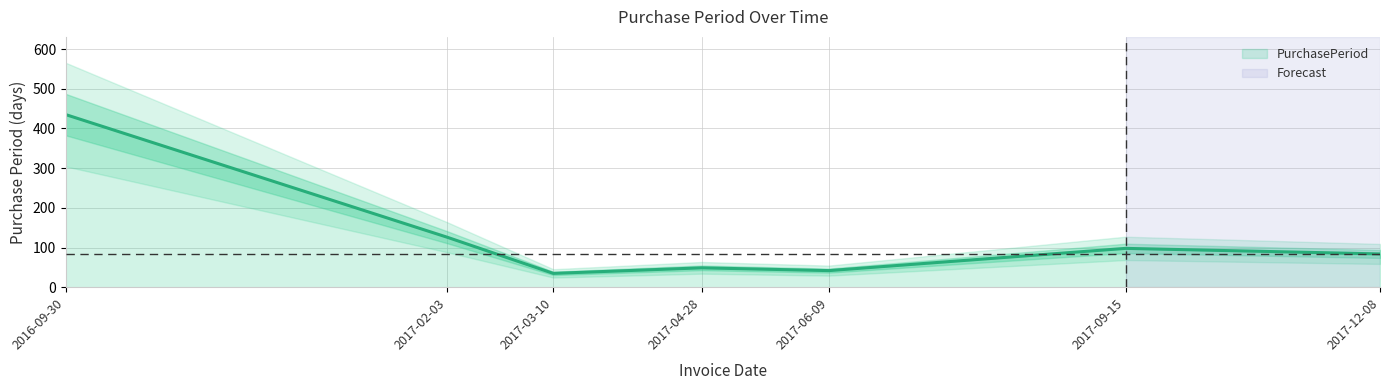

What is the change in value from 2016-09-30 to 2017-04-28?

-386